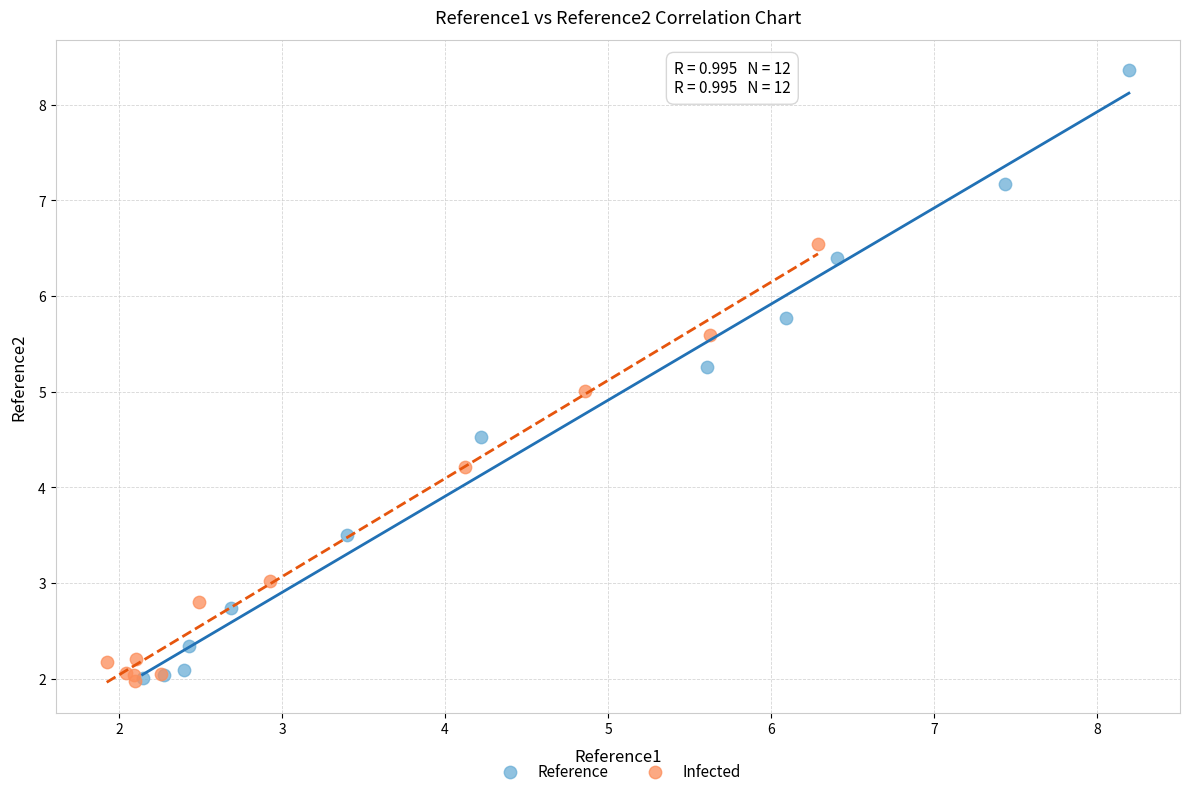

Which series has the widest spread of Y values?

Reference